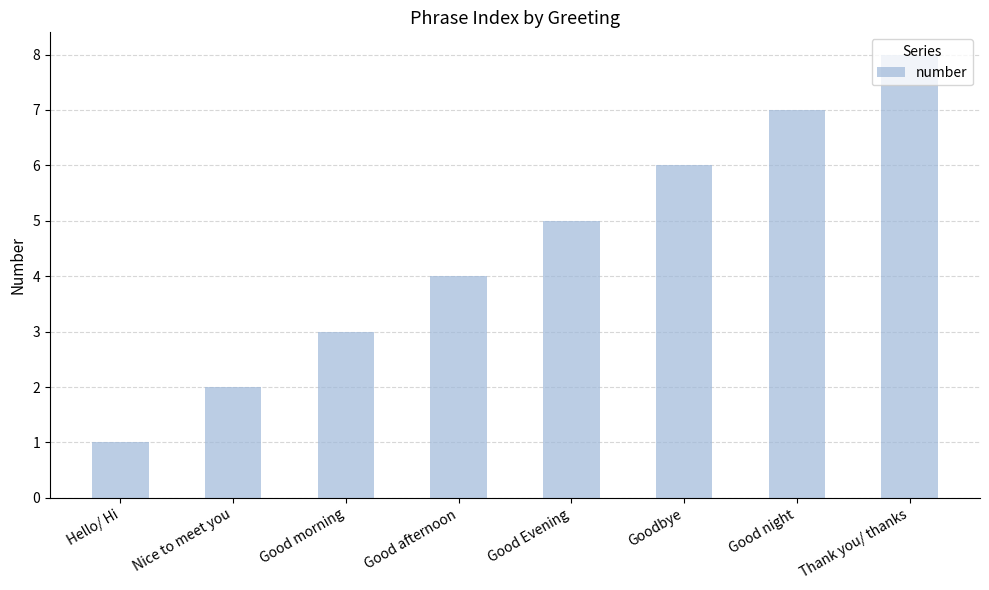

What is the difference between the values at Good night and Good Evening?

2